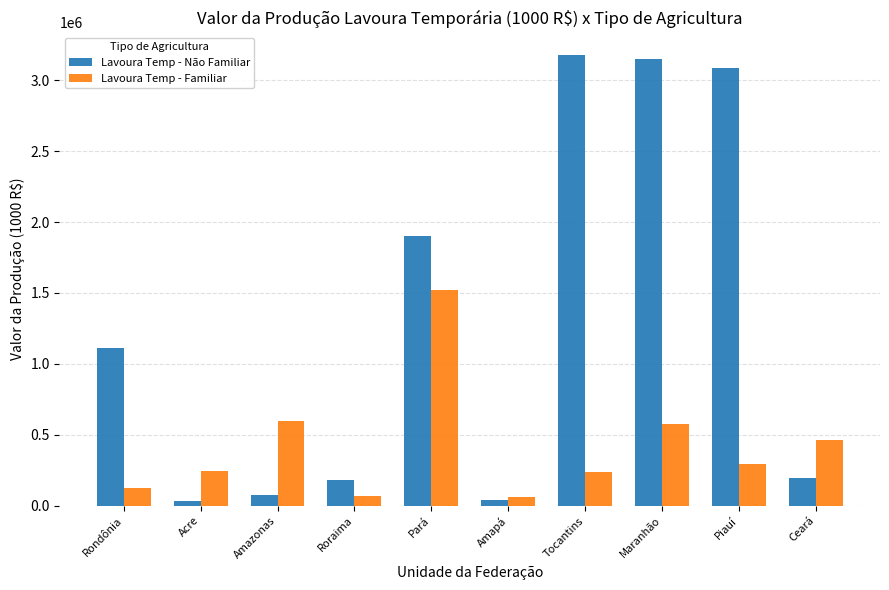

How many distinct data groups are displayed?

2